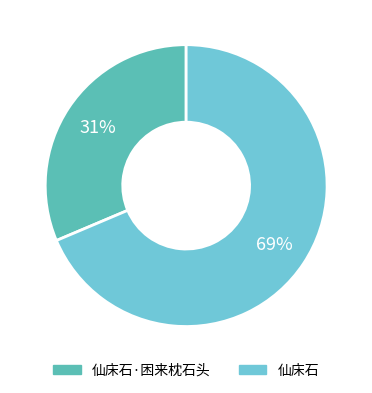

Count the number of slices in the pie.

2